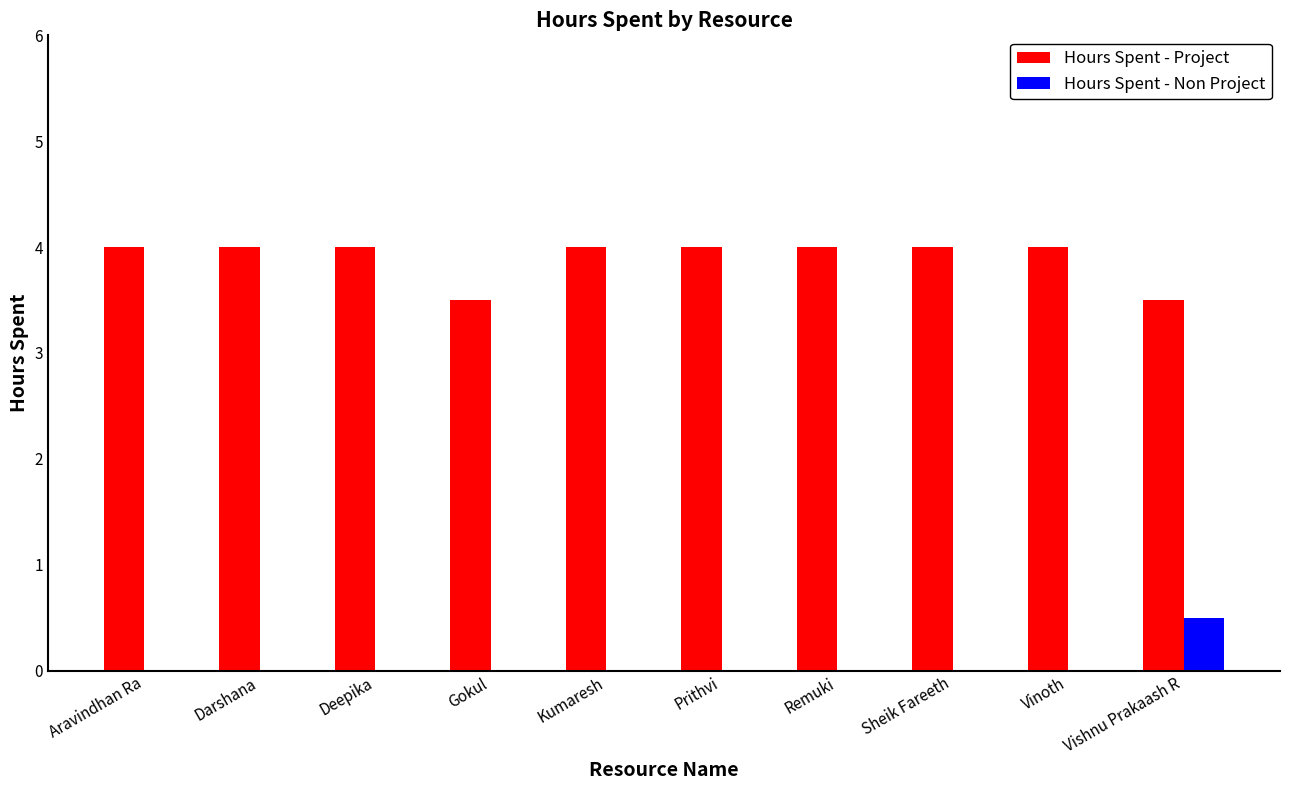

What is the total value across all series at Darshana?

4.0